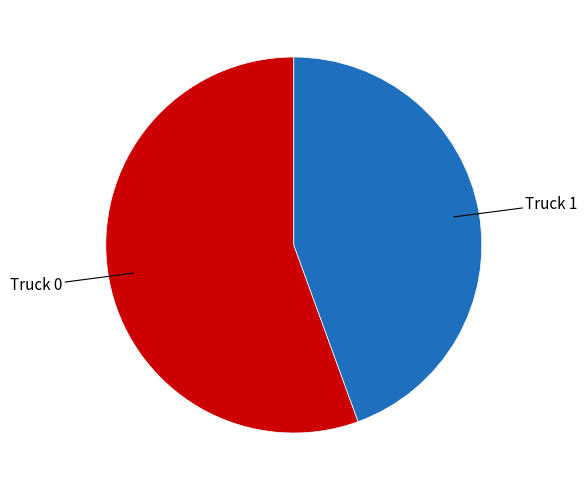

Between Truck 1 and Truck 0, which is larger?

Truck 0